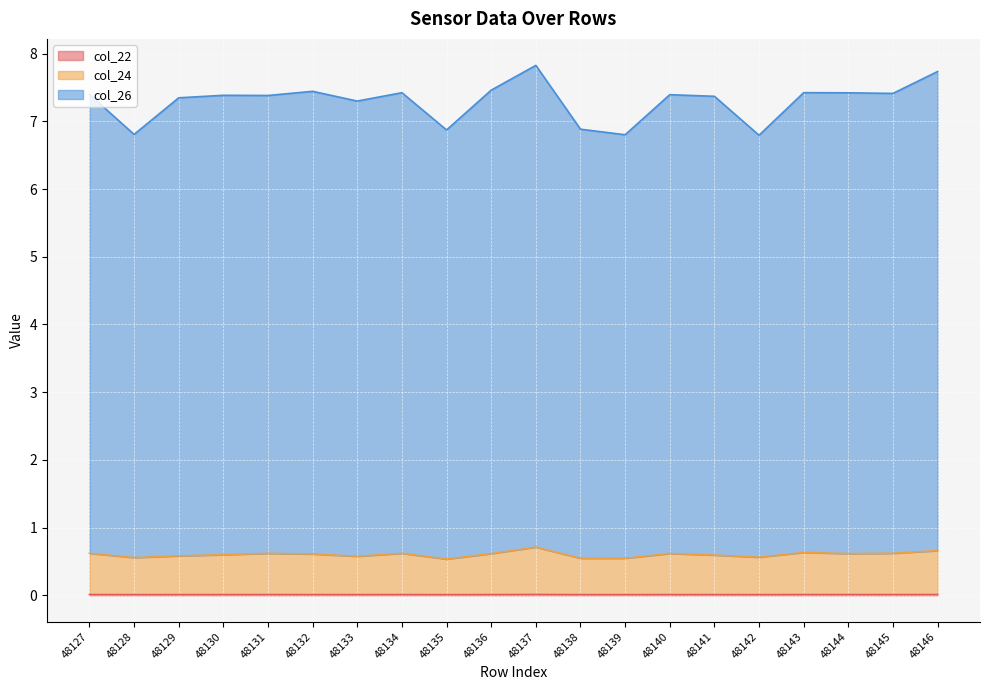

Is it true that col_24 equals 0.5 at 48139?

True